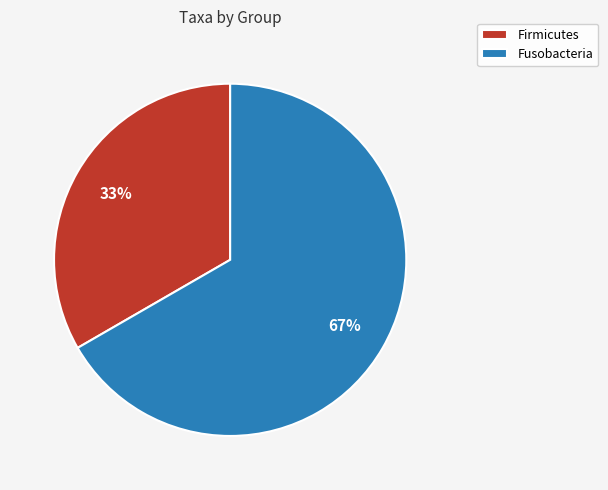

To the nearest percent, what portion does Firmicutes represent?

33%